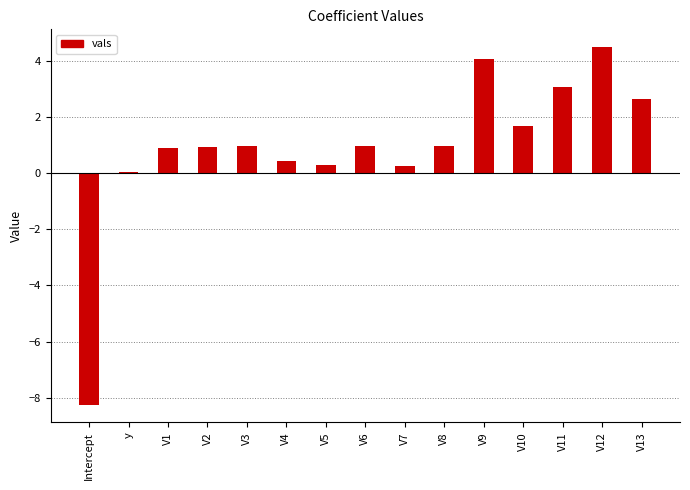

How many series are shown in this chart?

1